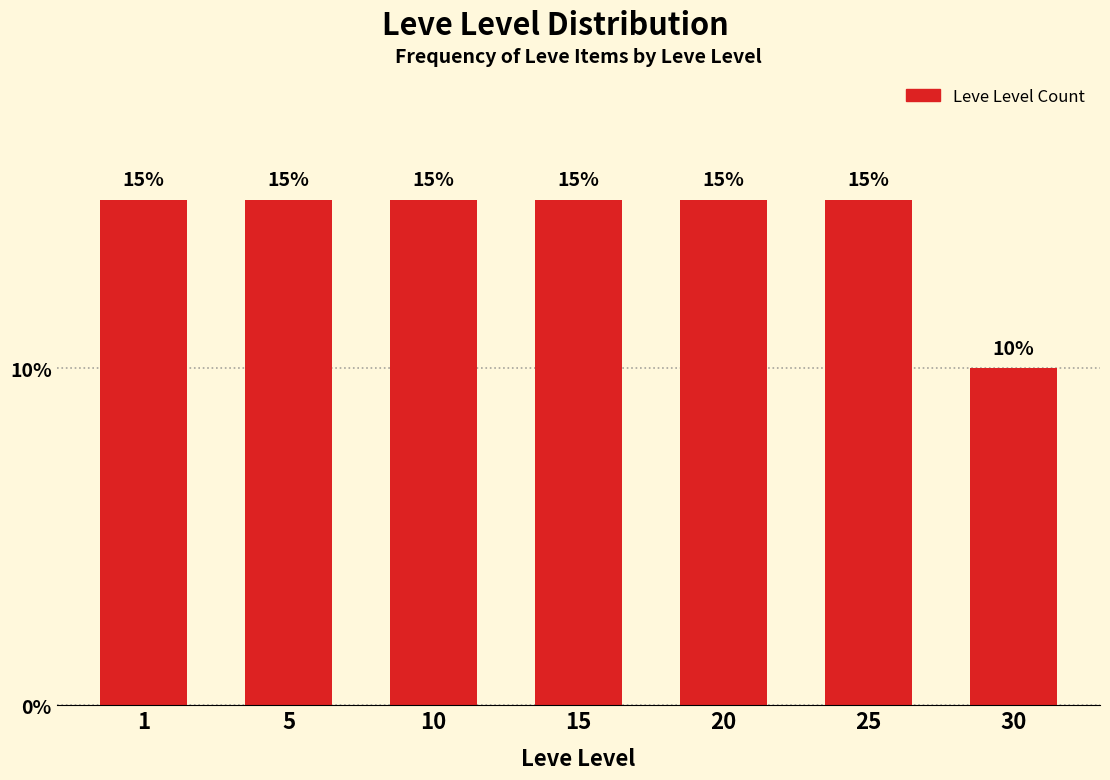

Reading left to right, transcribe all the data shown in this chart.

15	15	15	15	15	15	10